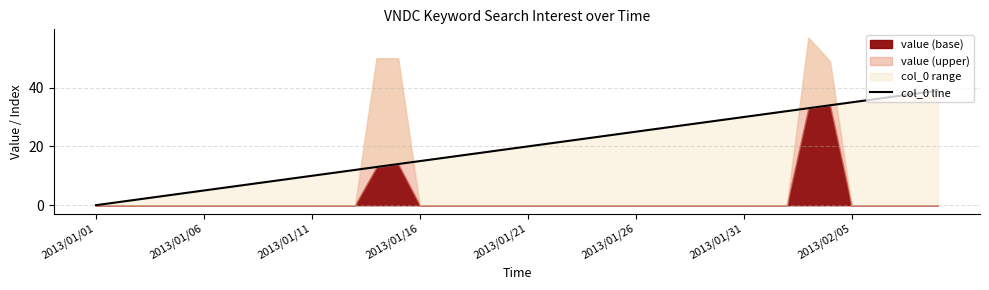

Read the value at 2013/01/26, to the nearest 10.

20